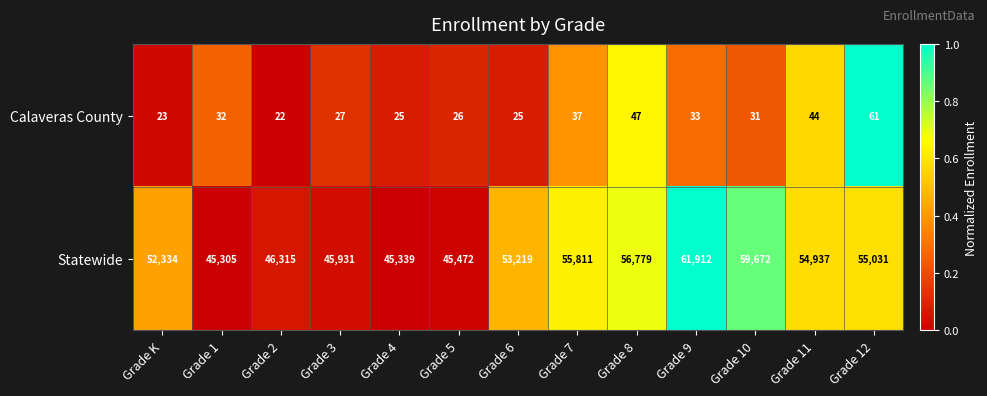

What is the maximum value shown in the chart?

61912